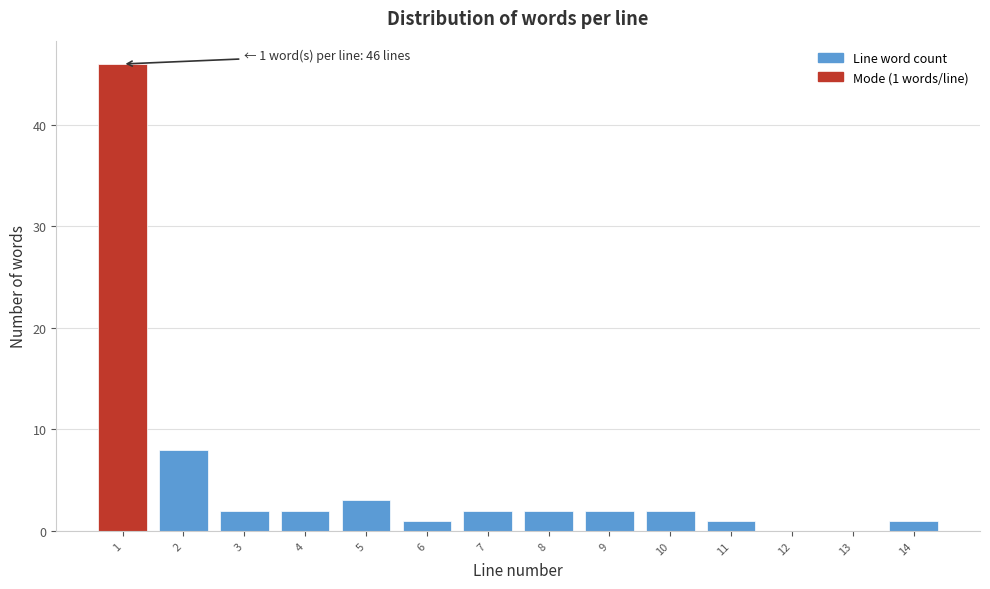

Over which range of the x-axis is the bar tallest?

0.5 to 1.5